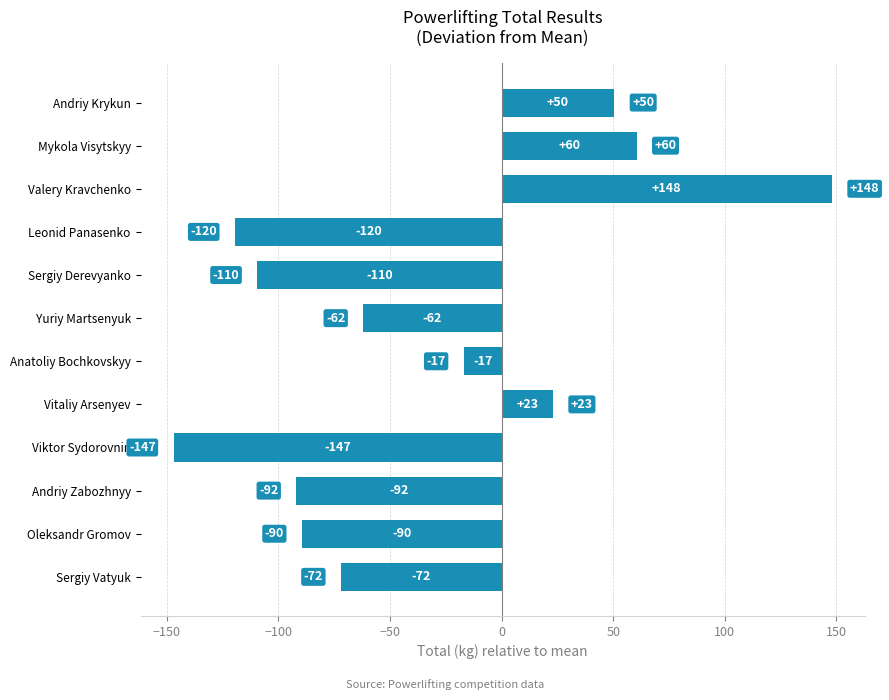

What is the difference between the values at Viktor Sydorovnin and Andriy Zabozhnyy?

55.0